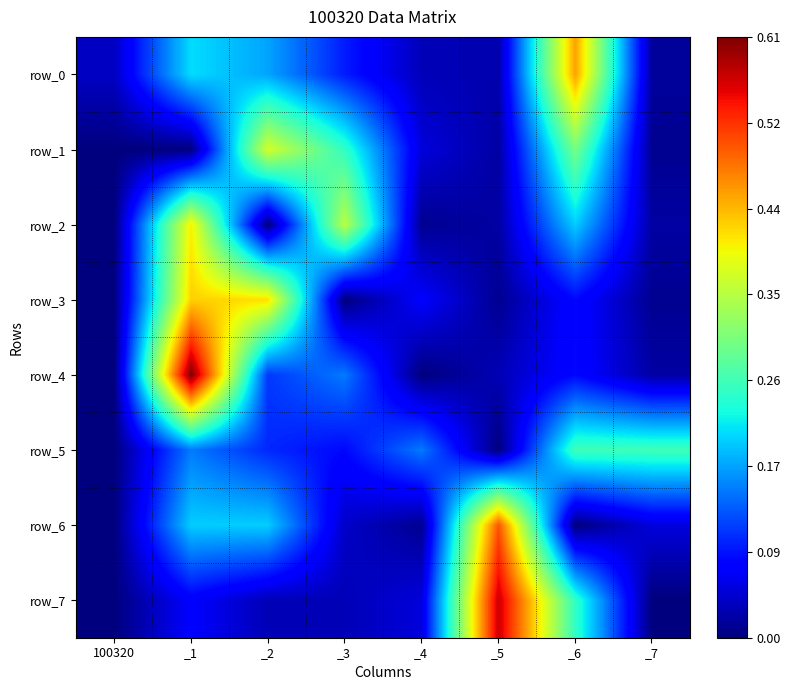

Between 100320 and _6, which series saw the biggest shift?

row_0